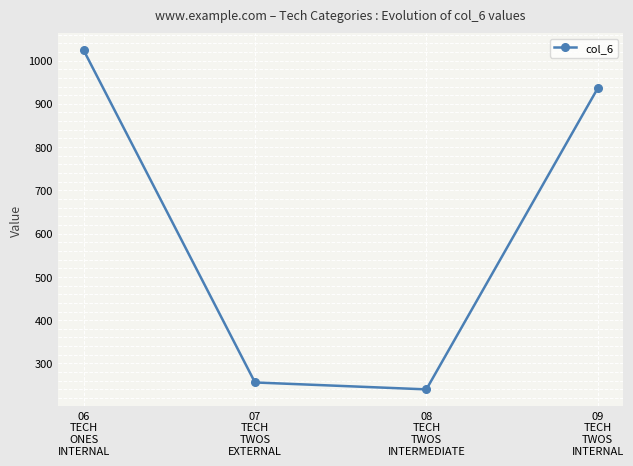

Which category has the highest value across all series?

06
TECH
ONES
INTERNAL